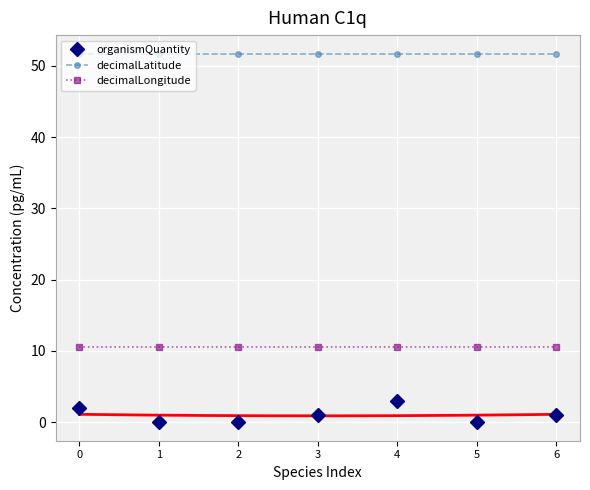

Is it true that decimalLatitude equals 29.9 at 6?

False